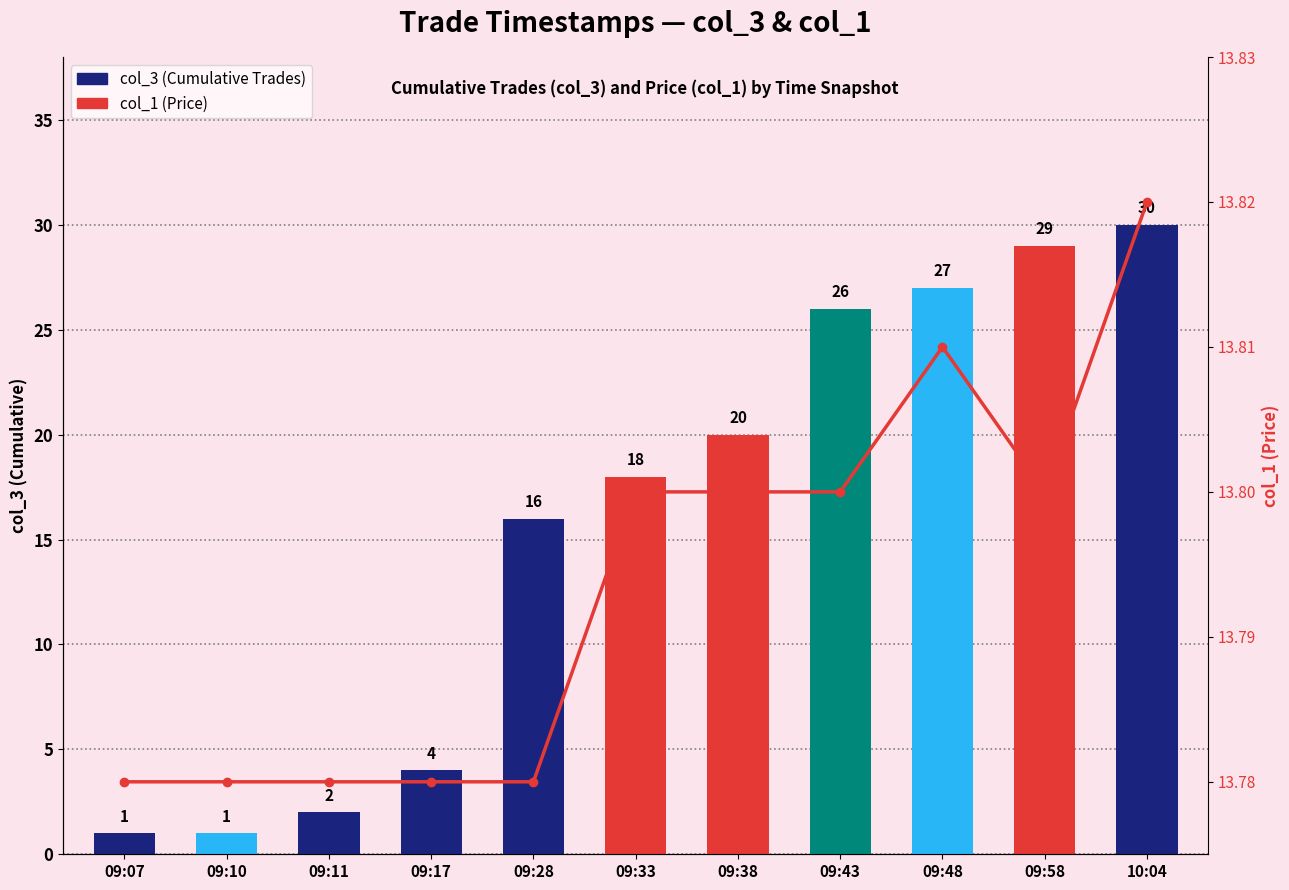

Where does the col_3 (Cumulative Trades) series first go above 18?

09:38